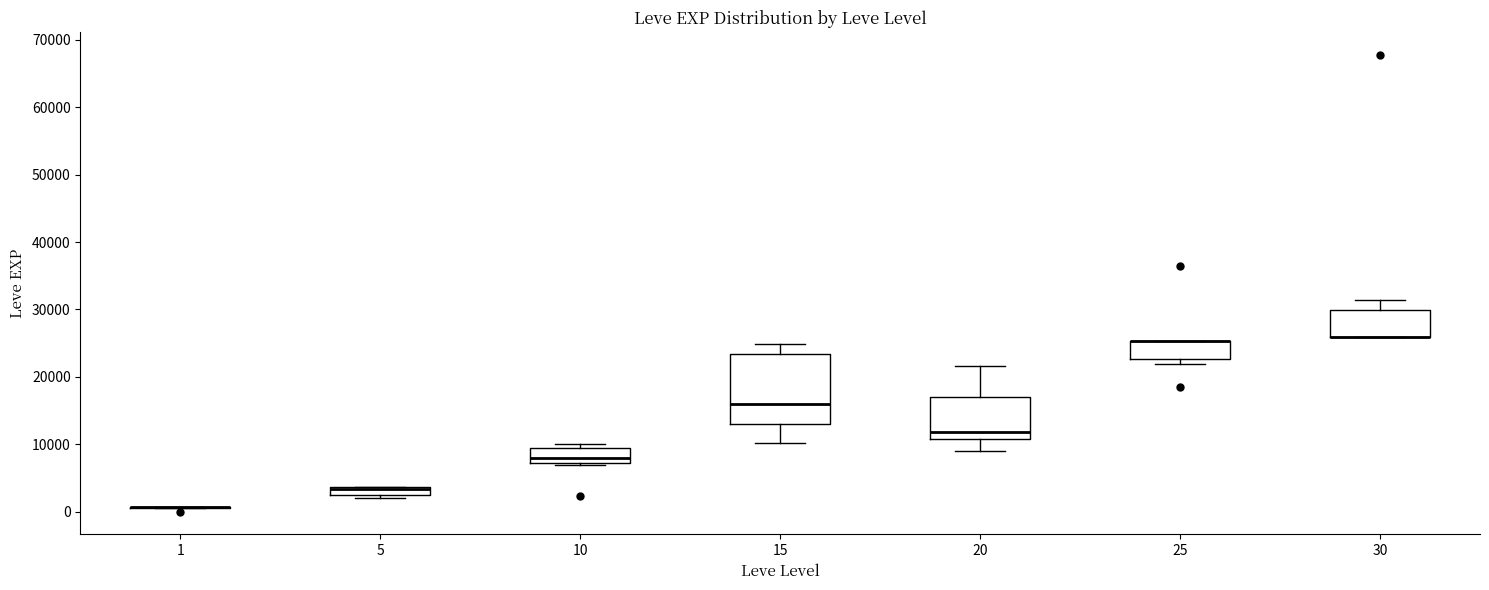

Where is the lower edge of the box at x = 25 on the y-axis? The values are not printed on the chart, so give them approximately, as read against the axis.

23000